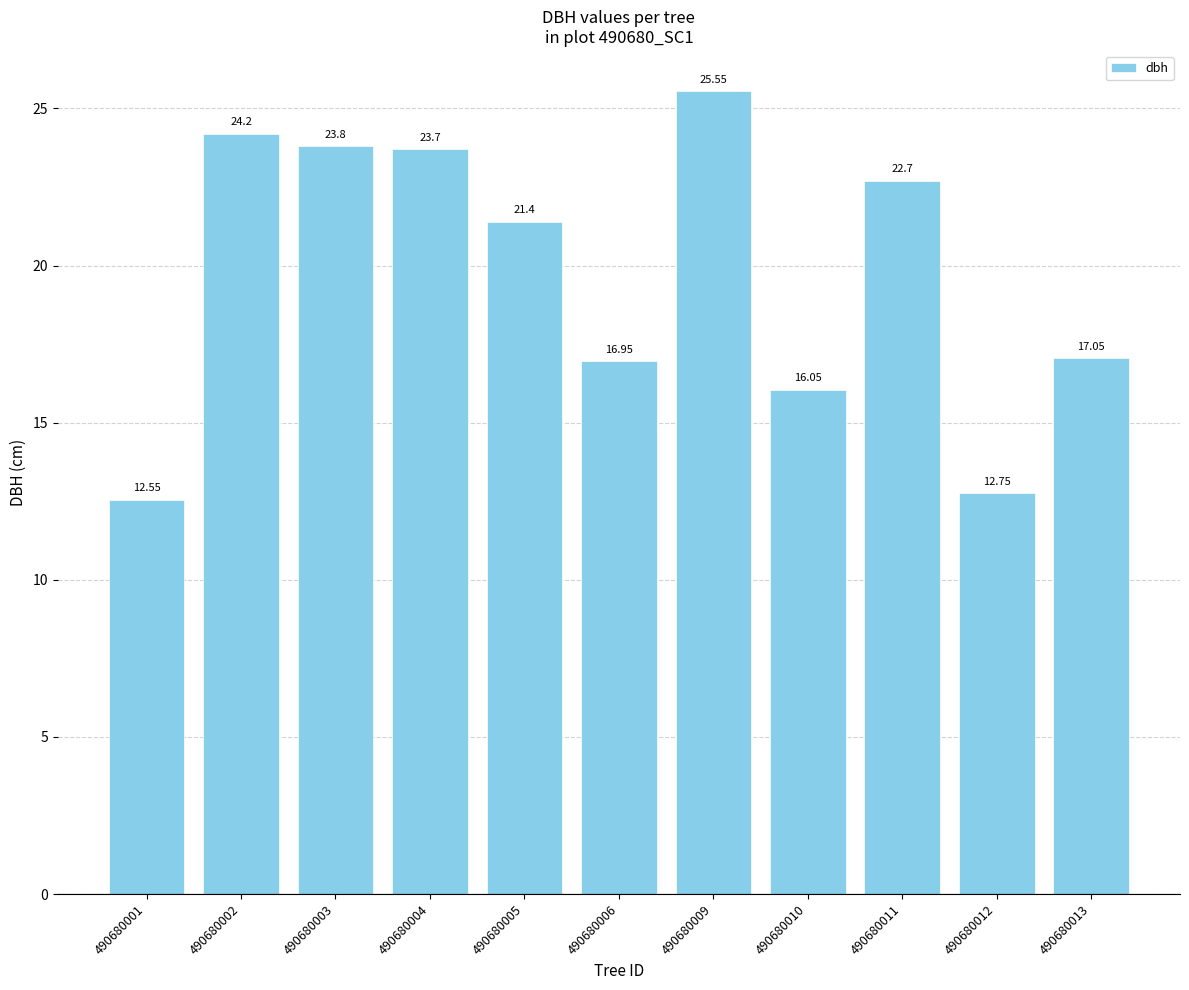

List the labels in order of value, smallest first.

490680001, 490680012, 490680010, 490680006, 490680013, 490680005, 490680011, 490680004, 490680003, 490680002, 490680009